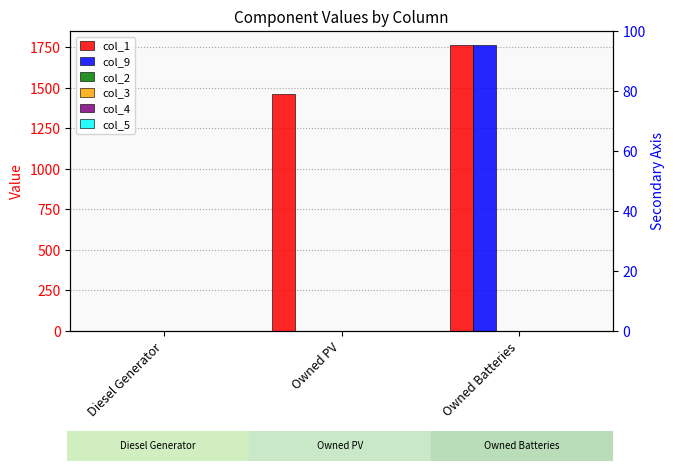

Rank the series by their maximum value, from highest to lowest.

col_1, col_9, col_2, col_3, col_4, col_5